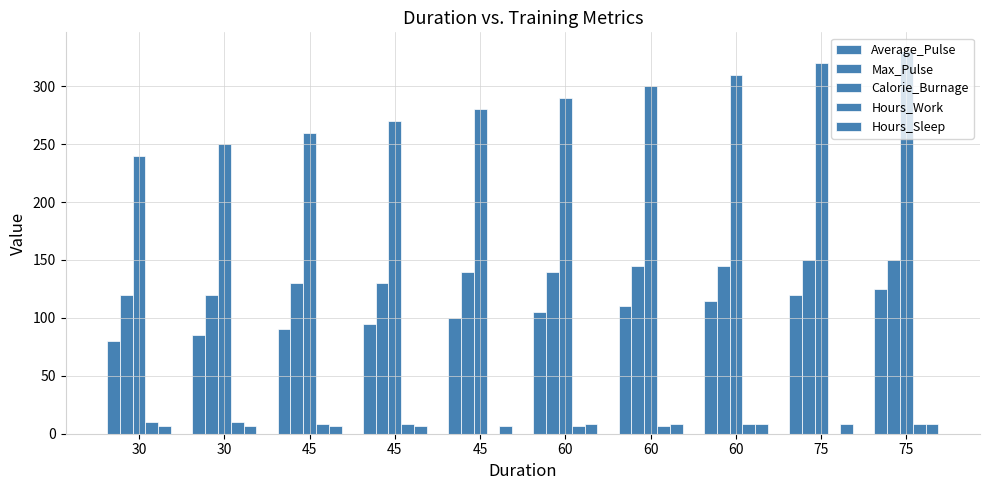

Is it true that Calorie_Burnage equals 280 at 45?

True